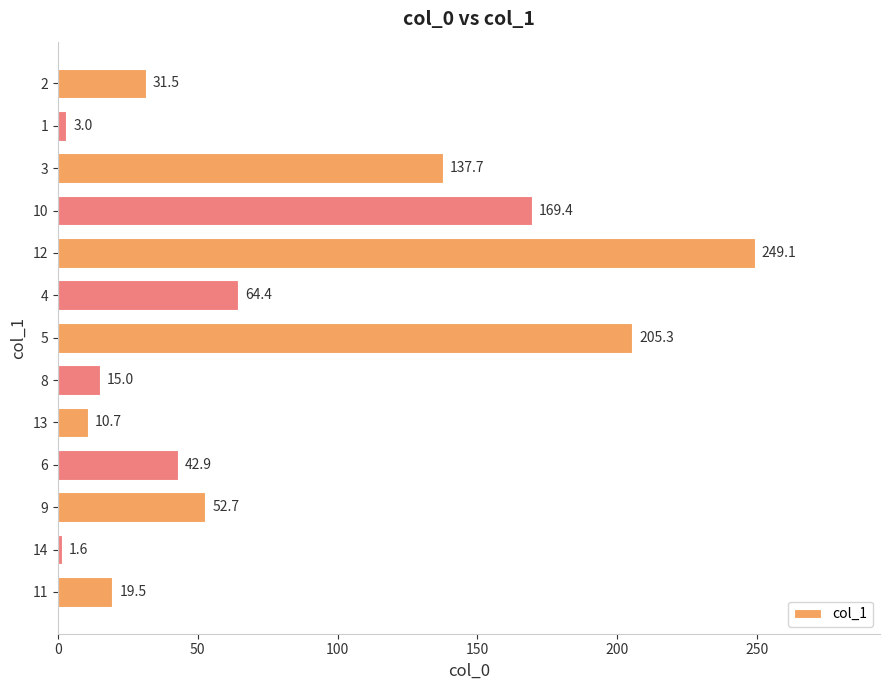

Is it true that the value at 1 is 3.0?

True